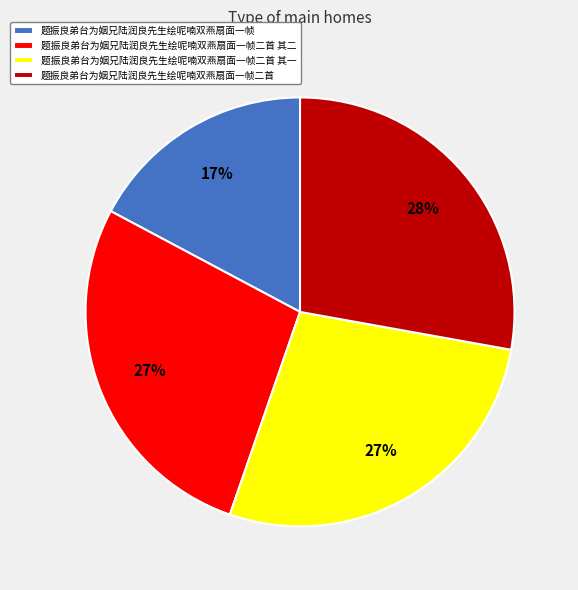

What is the smallest slice in the pie chart?

题振良弟台为姻兄陆润良先生绘呢喃双燕扇面一帧